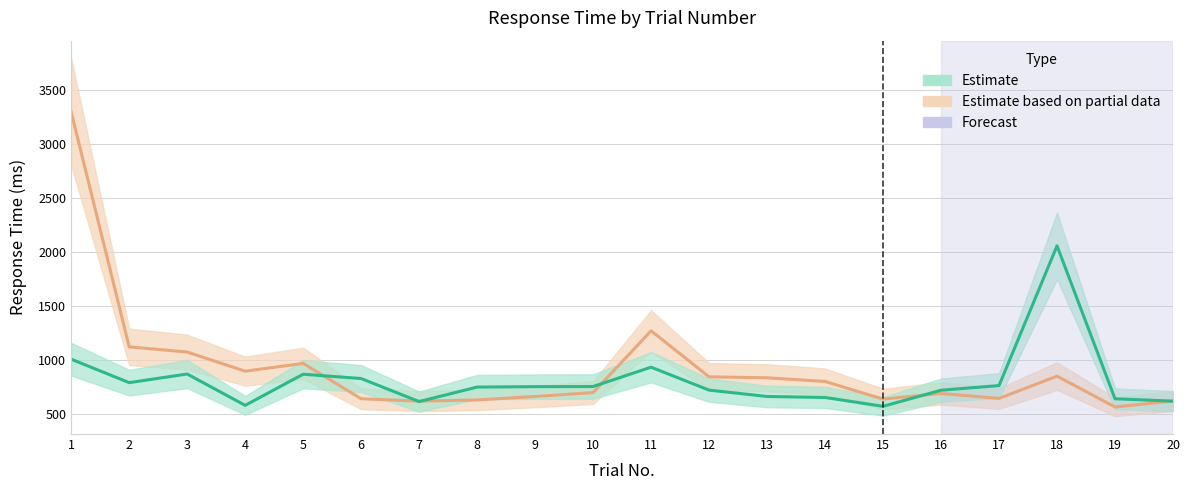

What is the difference between the Estimate based on partial data values at 9 and 1?

2631